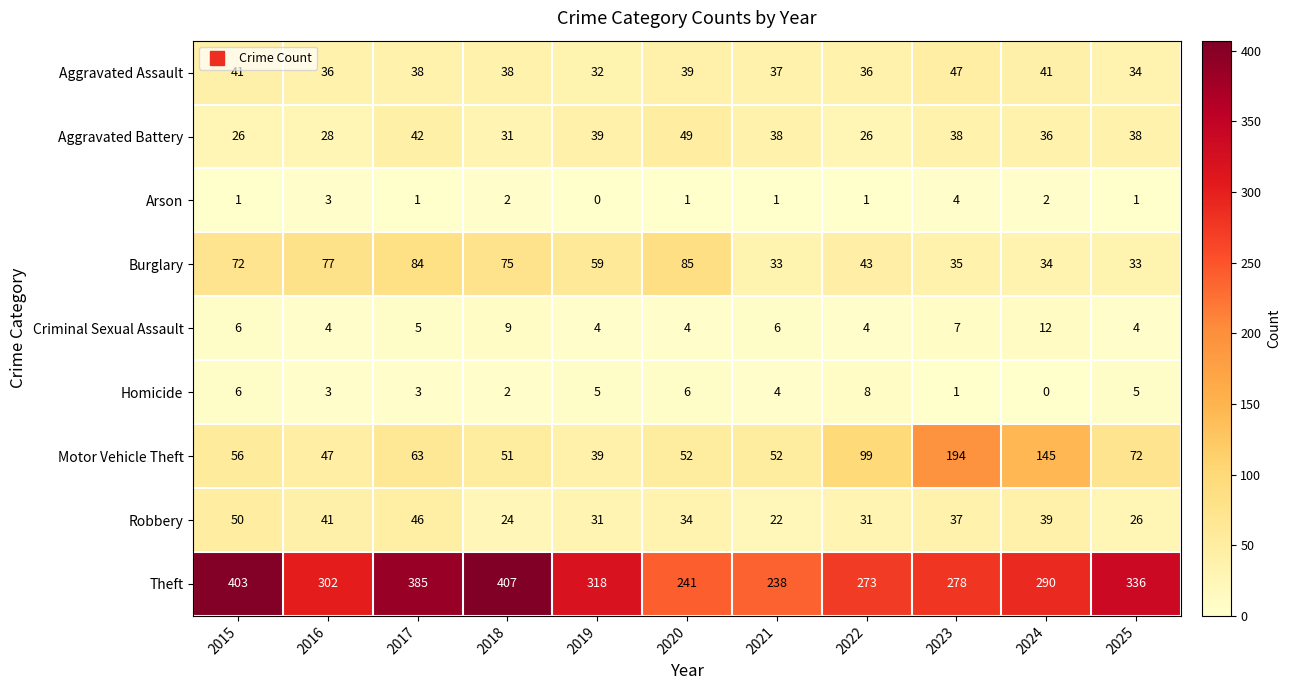

At which category is the sum across all series the highest?

2017